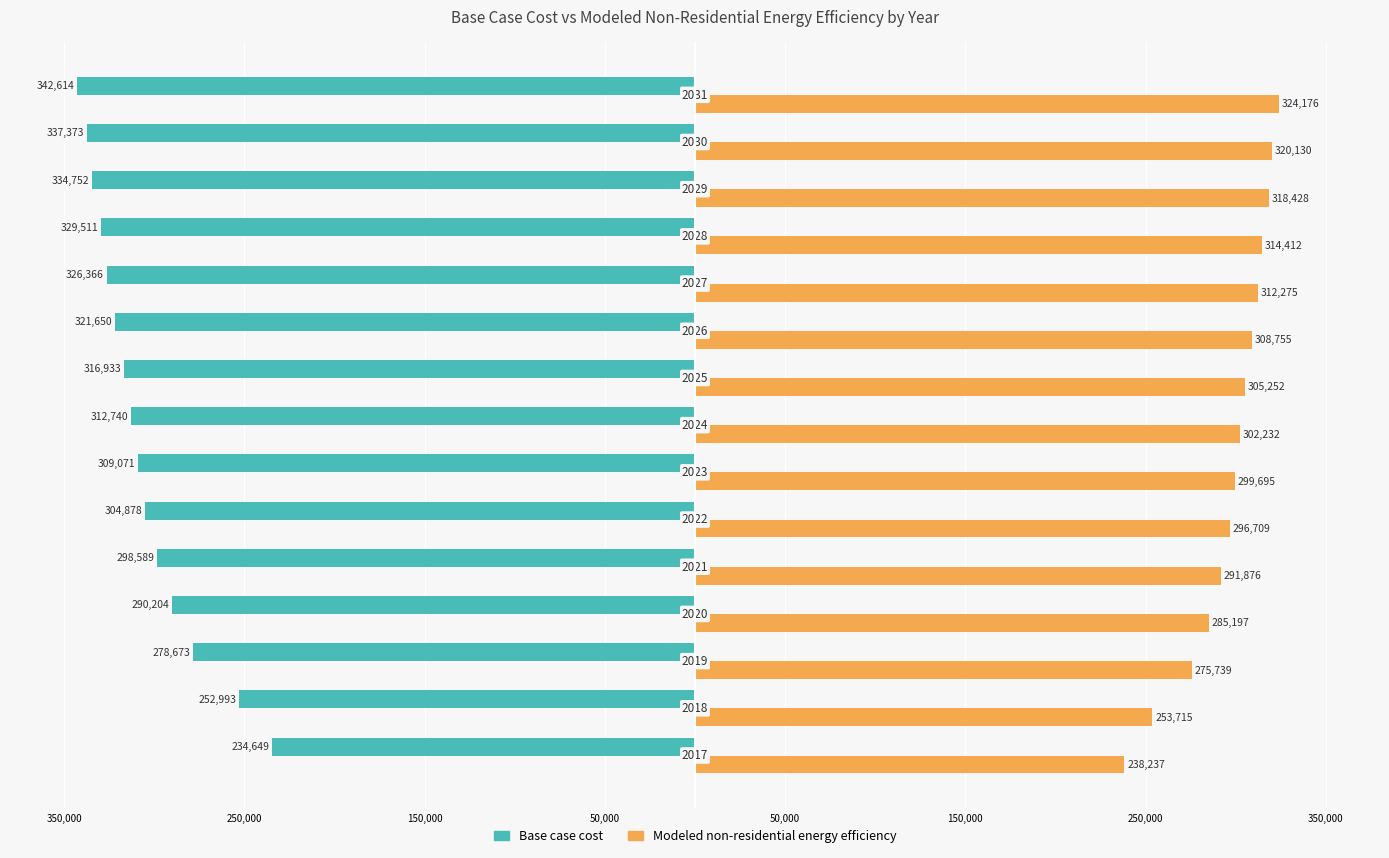

What are all the series names shown in the legend?

Base case cost, Modeled non-residential energy efficiency